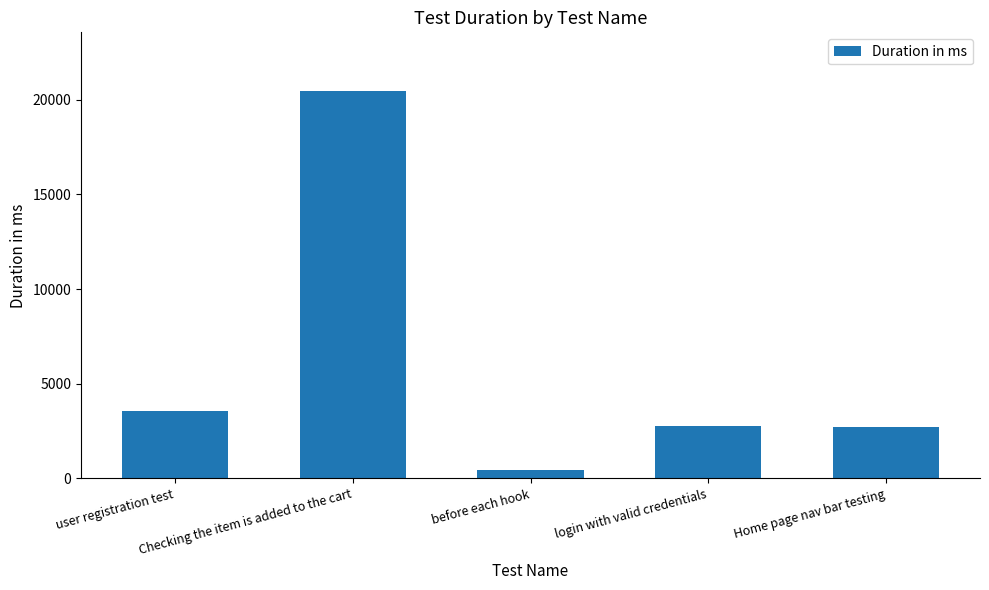

At which label does the data first exceed 2758?

user registration test